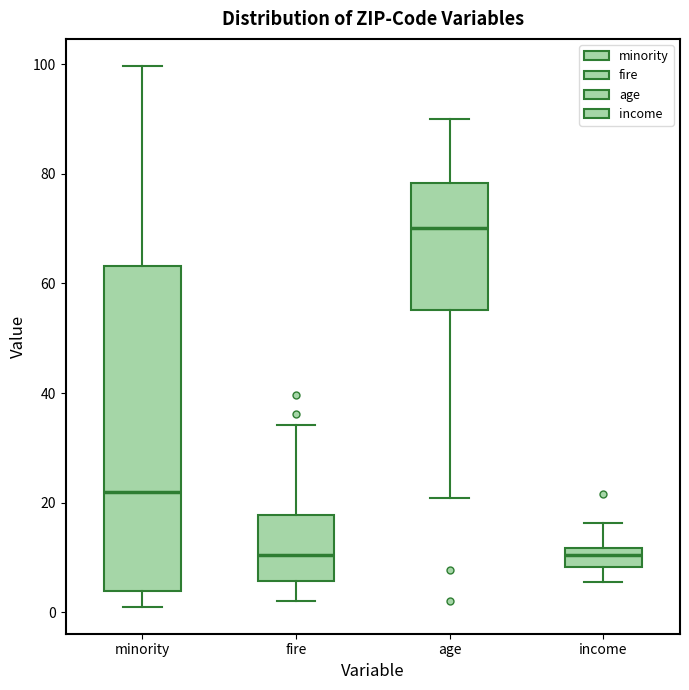

Reading left to right, read every box against the y-axis: the position of its median line, the range the box covers, and the ends of its whiskers. The values are not printed on the chart, so give them approximately, as read against the axis.

minority: median 22, box 4 to 64, whiskers 2 to 100
fire: median 10, box 6 to 18, whiskers 2 to 34
age: median 70, box 56 to 78, whiskers 20 to 90
income: median 10, box 8 to 12, whiskers 6 to 16